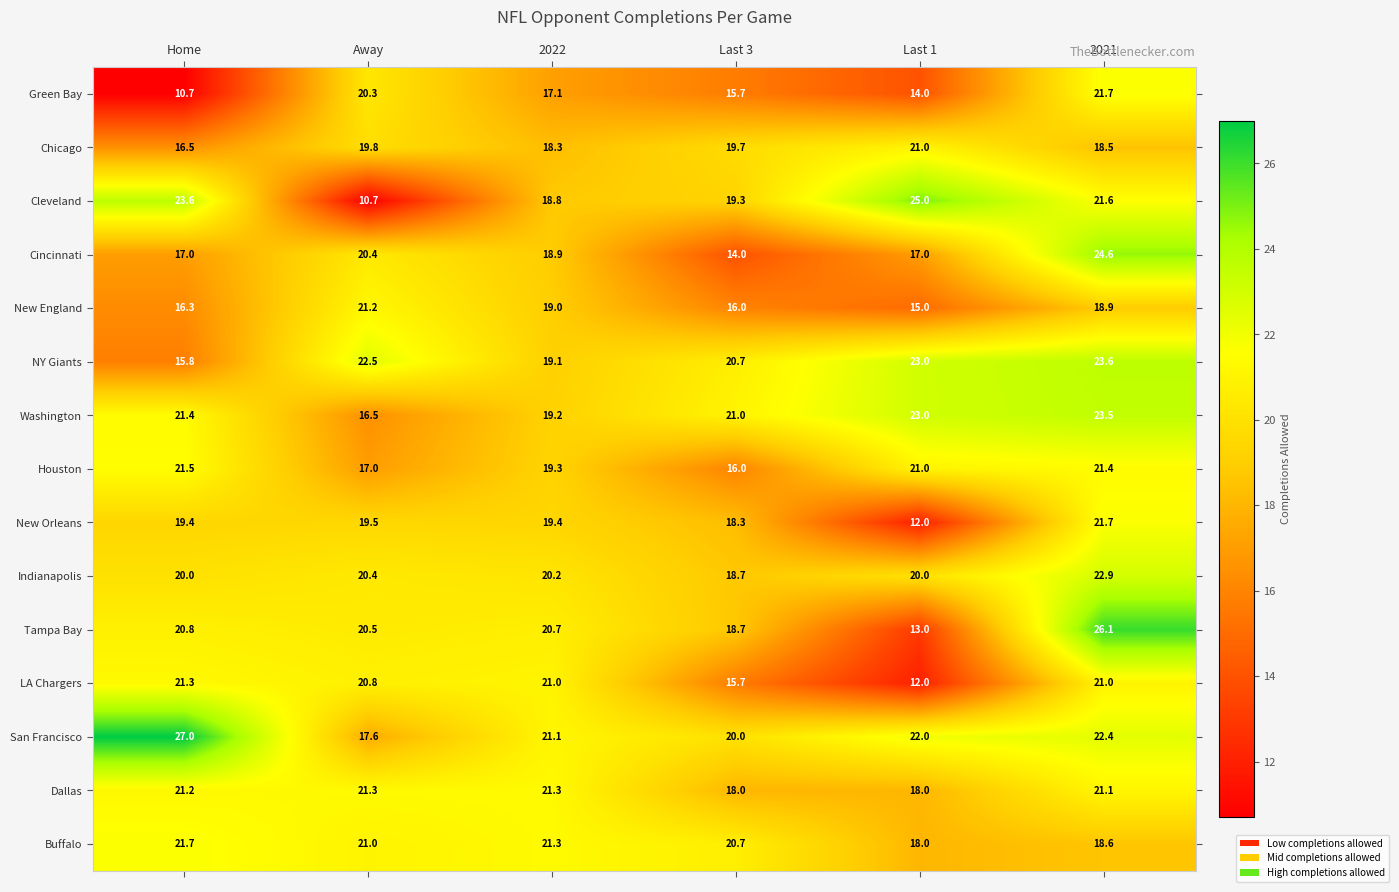

Count the number of categories in the chart.

6